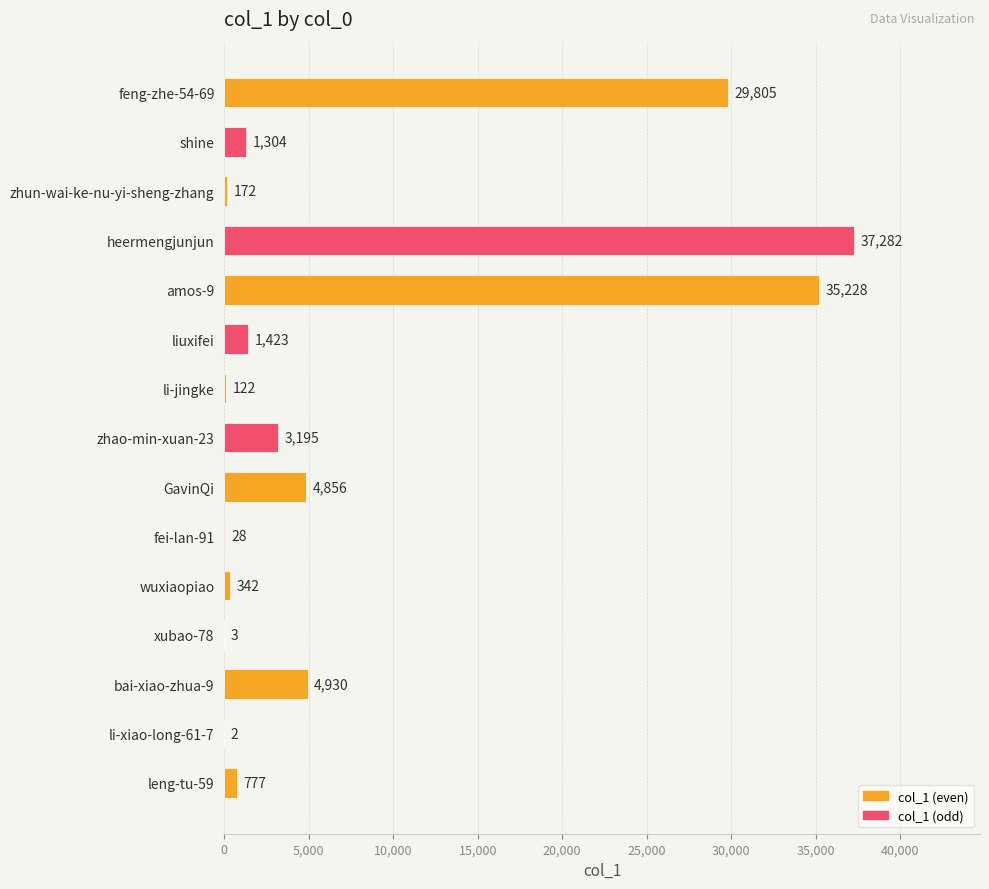

What is the maximum value shown in the chart?

37282